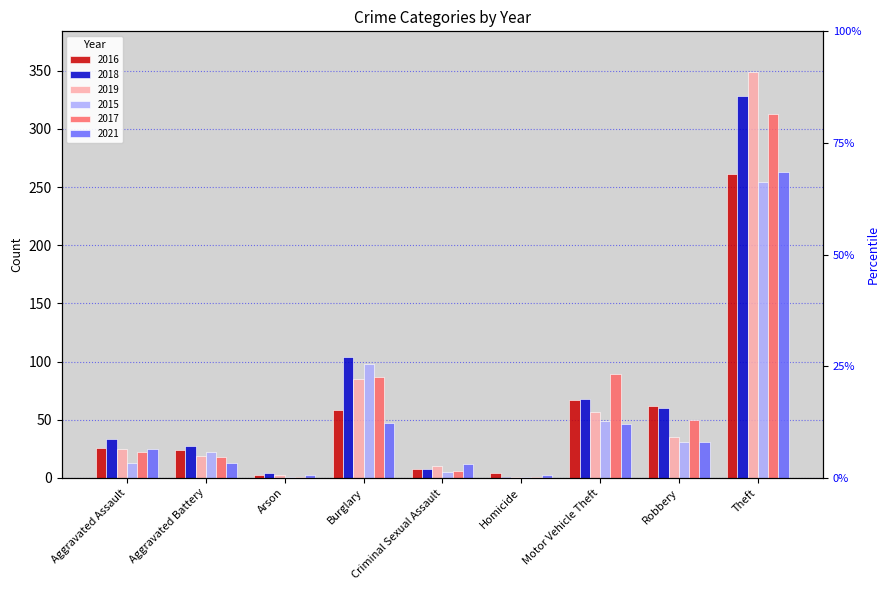

Reading left to right, extract all data points from this chart.

2016: 26	24	2	58	8	4	67	62	261
2018: 33	27	4	104	8	1	68	60	328
2019: 25	19	2	85	10	1	57	35	349
2015: 13	22	1	98	5	1	49	31	254
2017: 22	18	1	87	6	1	89	50	313
2021: 25	13	2	47	12	2	46	31	263